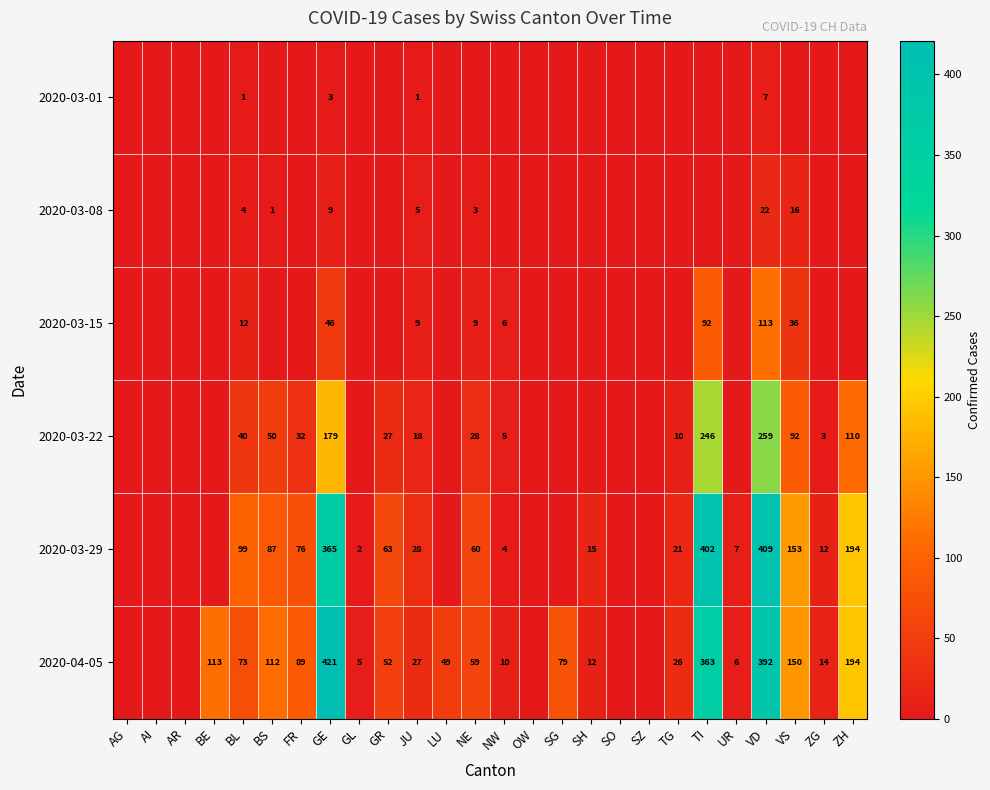

At which category is the sum across all series the highest?

VD